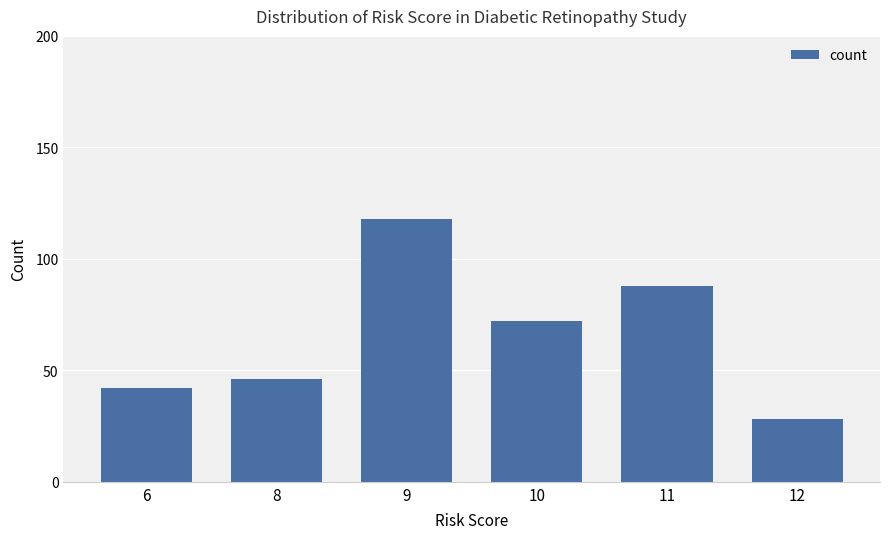

What is the difference between the maximum and minimum values?

90